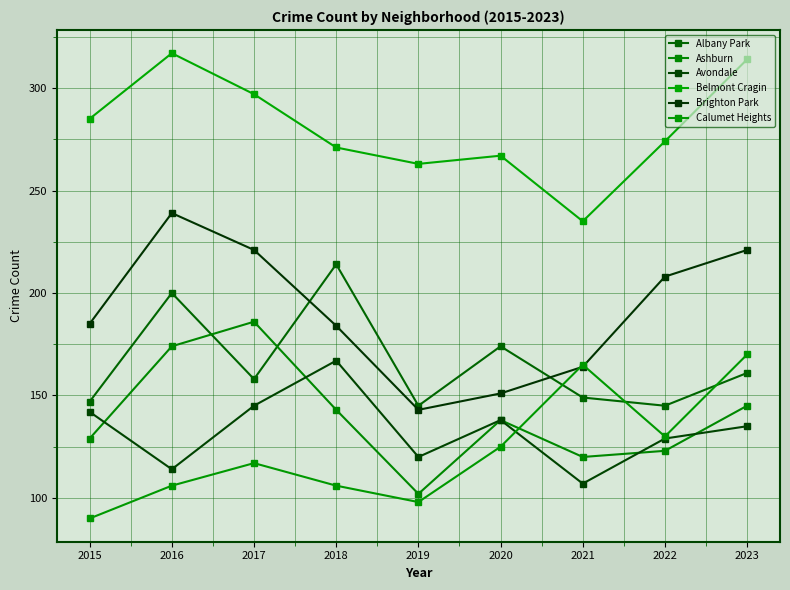

Which series has the largest total across all categories?

Belmont Cragin